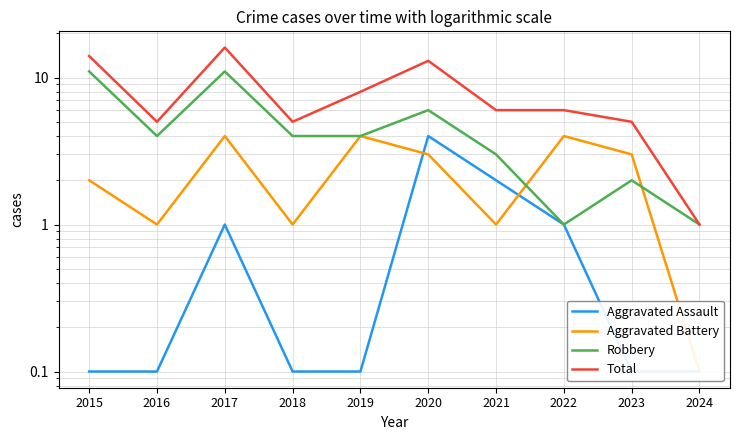

Reading right to left, transcribe all the data shown in this chart.

Aggravated Assault: 2024=0.1	2023=0.1	2022=1.0	2021=2.0	2020=4.0	2019=0.1	2018=0.1	2017=1.0	2016=0.1	2015=0.1
Aggravated Battery: 2024=0.1	2023=3.0	2022=4.0	2021=1.0	2020=3.0	2019=4.0	2018=1.0	2017=4.0	2016=1.0	2015=2.0
Robbery: 2024=1.0	2023=2.0	2022=1.0	2021=3.0	2020=6.0	2019=4.0	2018=4.0	2017=11.0	2016=4.0	2015=11.0
Total: 2024=1.0	2023=5.0	2022=6.0	2021=6.0	2020=13.0	2019=8.0	2018=5.0	2017=16.0	2016=5.0	2015=14.0